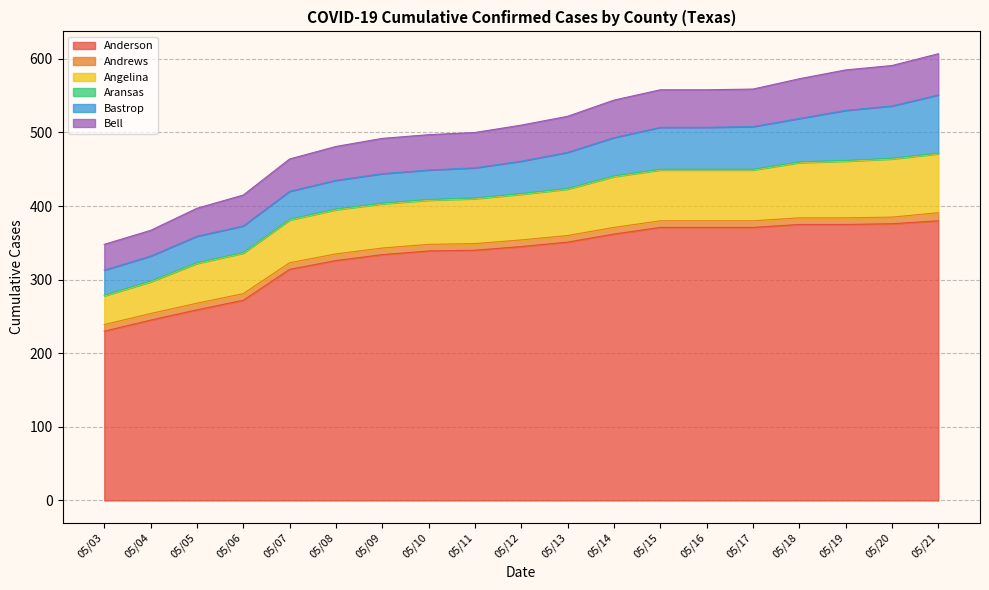

What are all the series names shown in the legend?

Anderson, Andrews, Angelina, Aransas, Bastrop, Bell